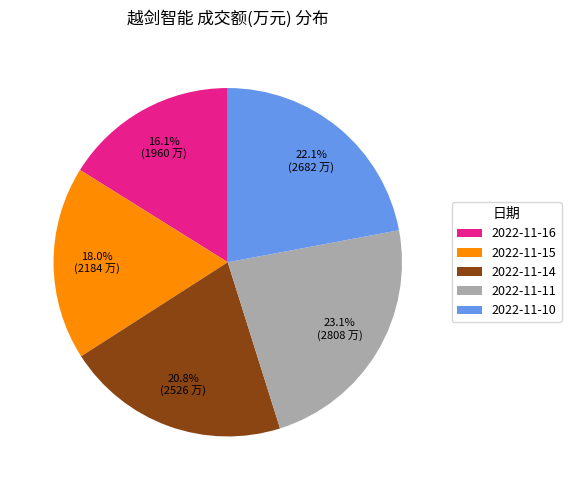

Which category has the biggest portion of the pie?

2022-11-11